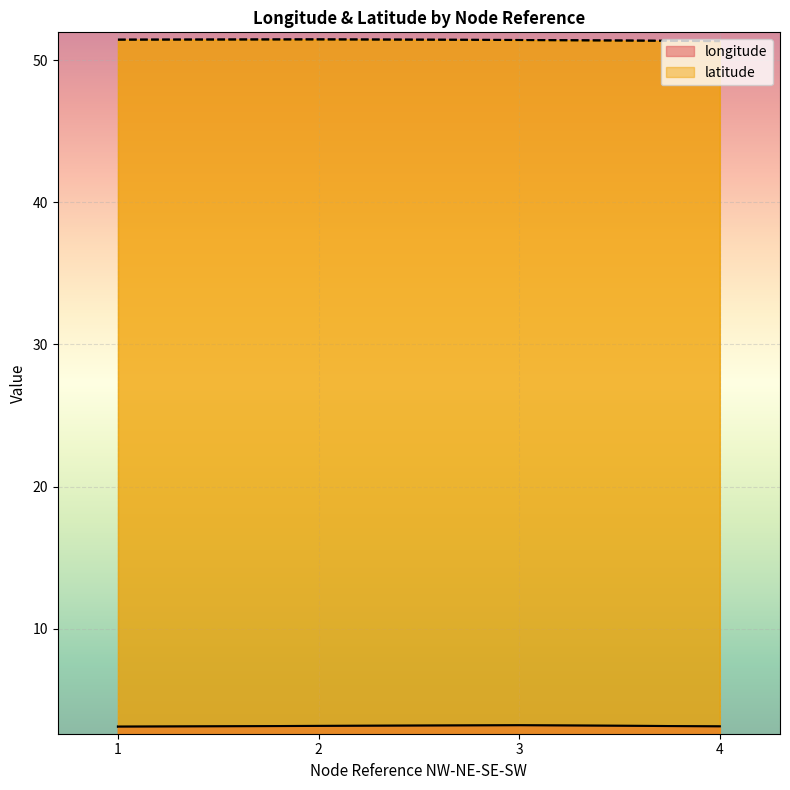

At which label is longitude closest to 3?

1